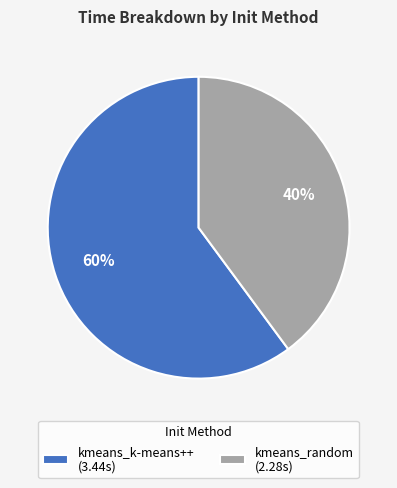

True or false: kmeans_k-means++ accounts for 48% of the total.

False